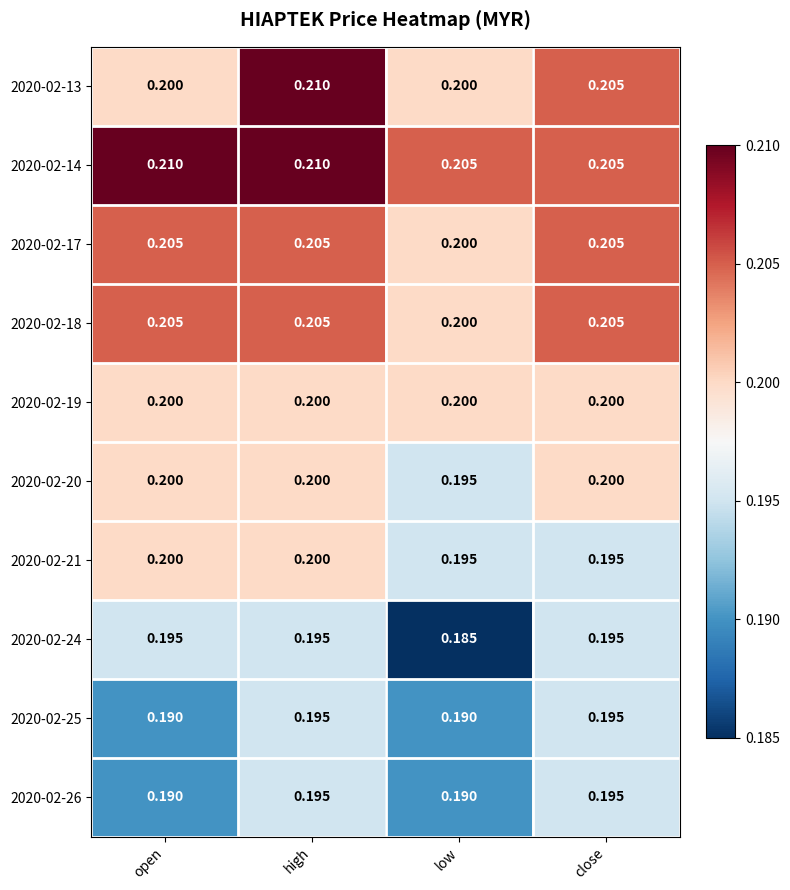

Where is 2020-02-20 nearest to the value 0?

low